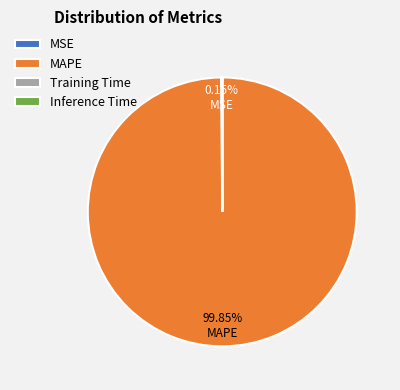

Which category has the biggest portion of the pie?

MAPE